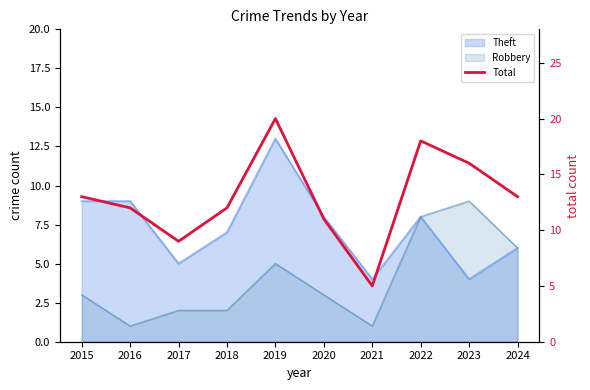

What is the value of the 3rd point from the left?

9